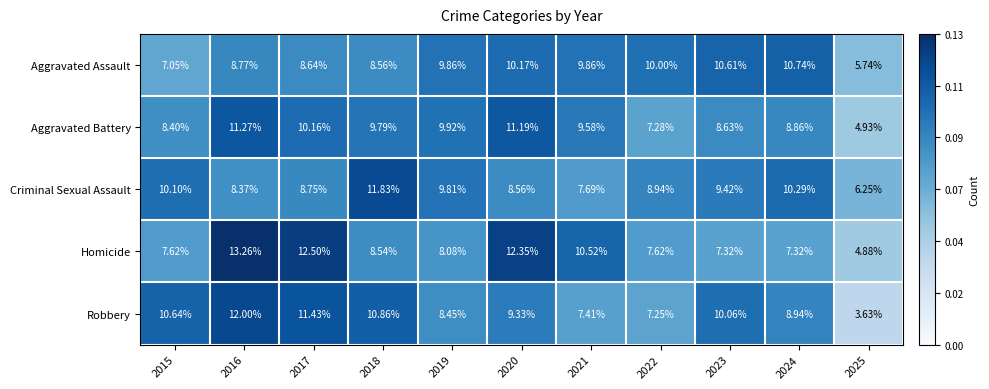

List the series in order of their peak value, lowest first.

Aggravated Assault, Aggravated Battery, Criminal Sexual Assault, Robbery, Homicide